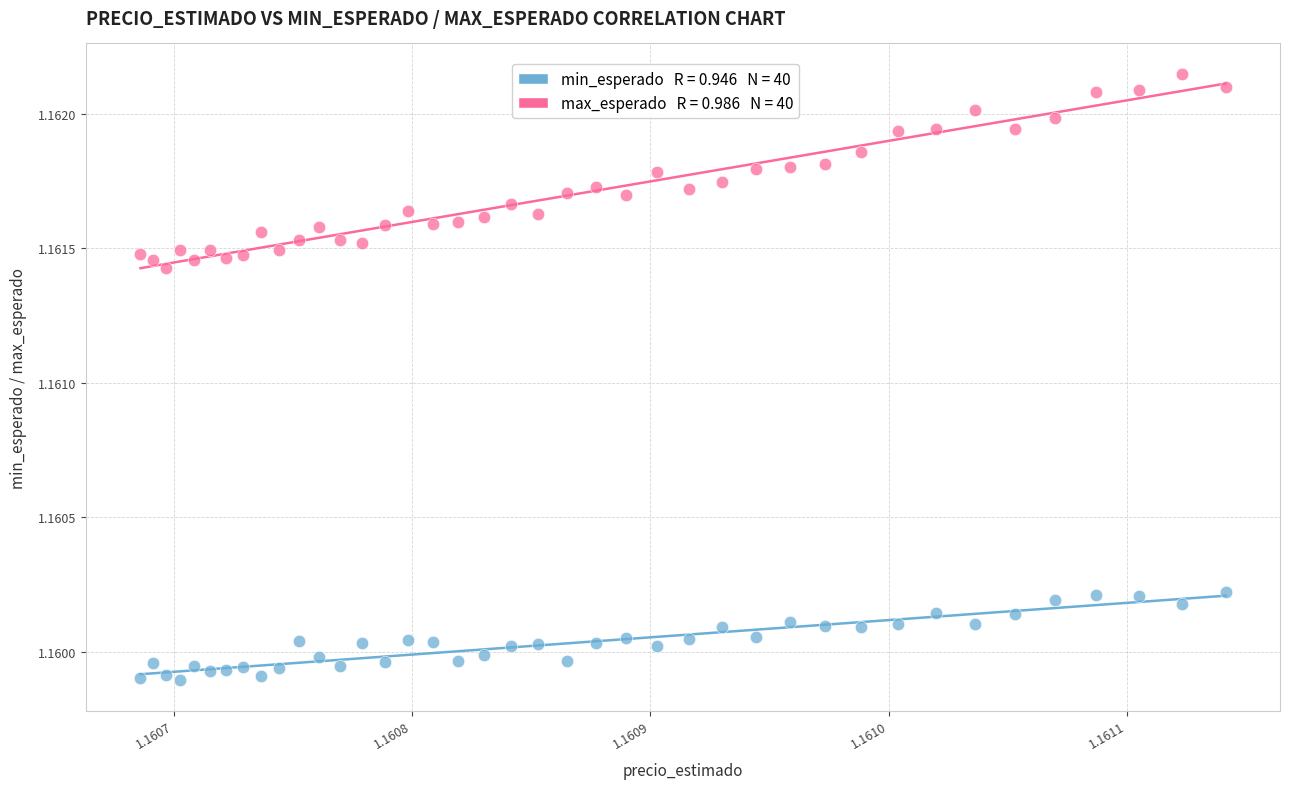

How many data points are displayed?

80